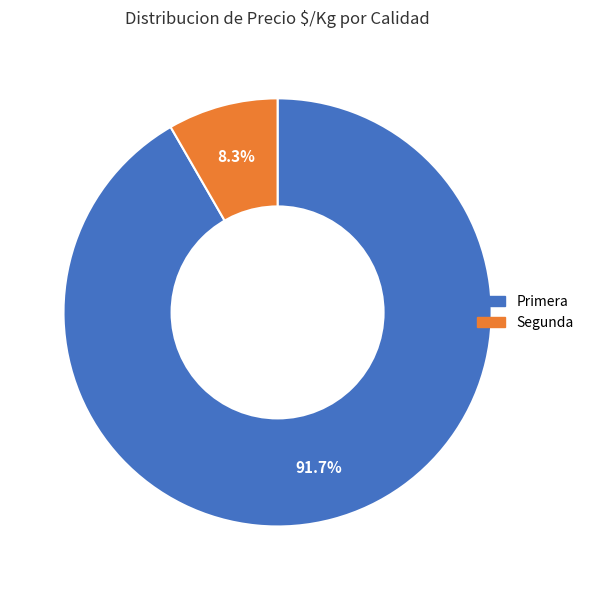

Which has a higher value, Segunda or Primera?

Primera